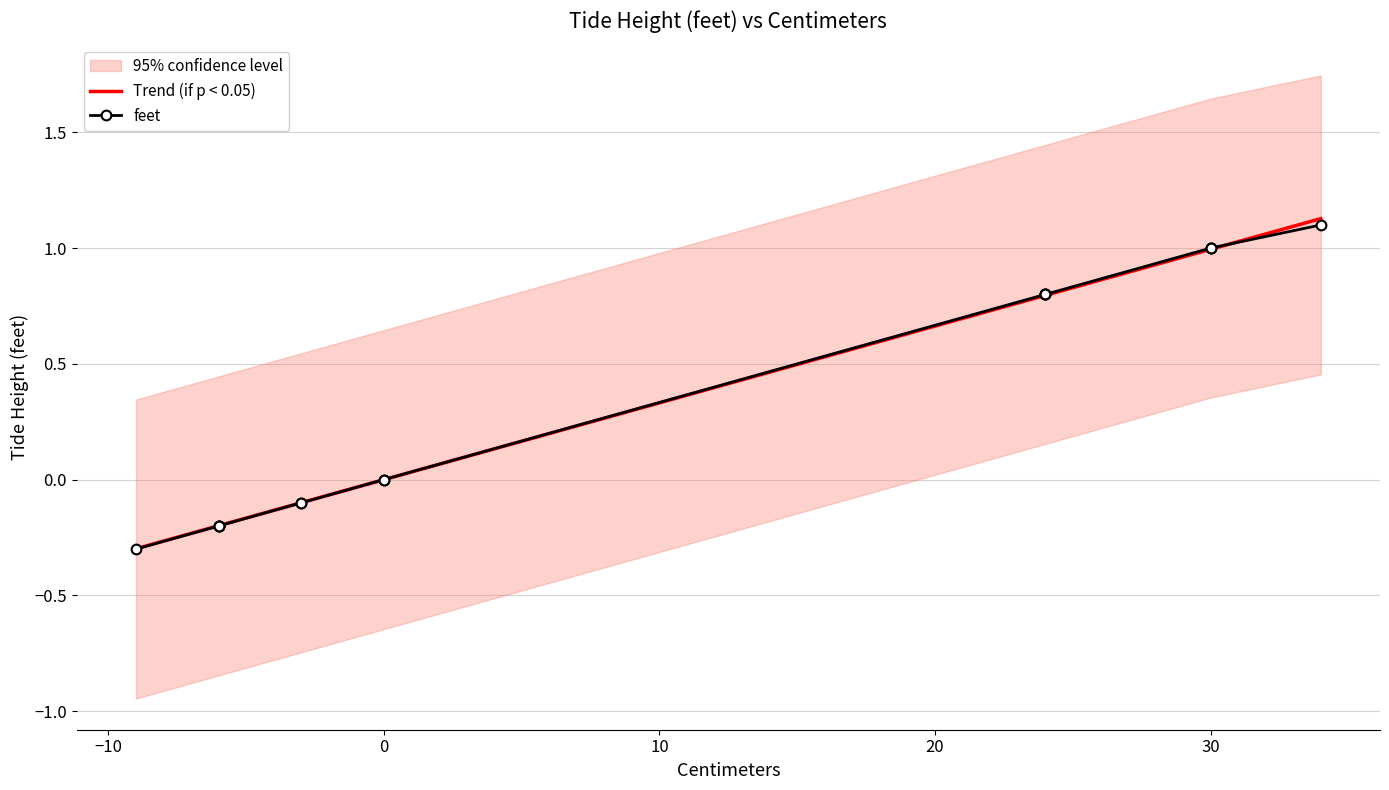

What is the difference between the maximum and minimum values in the Trend (if p < 0.05) series?

1.4